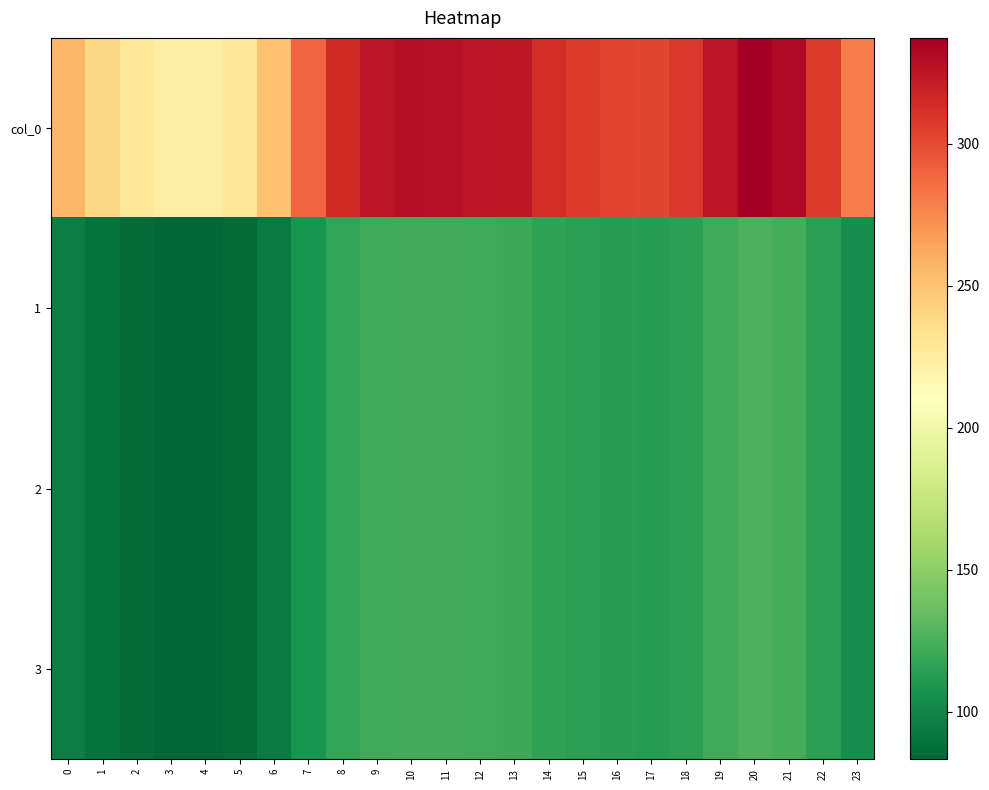

Count the number of data series in this chart.

4